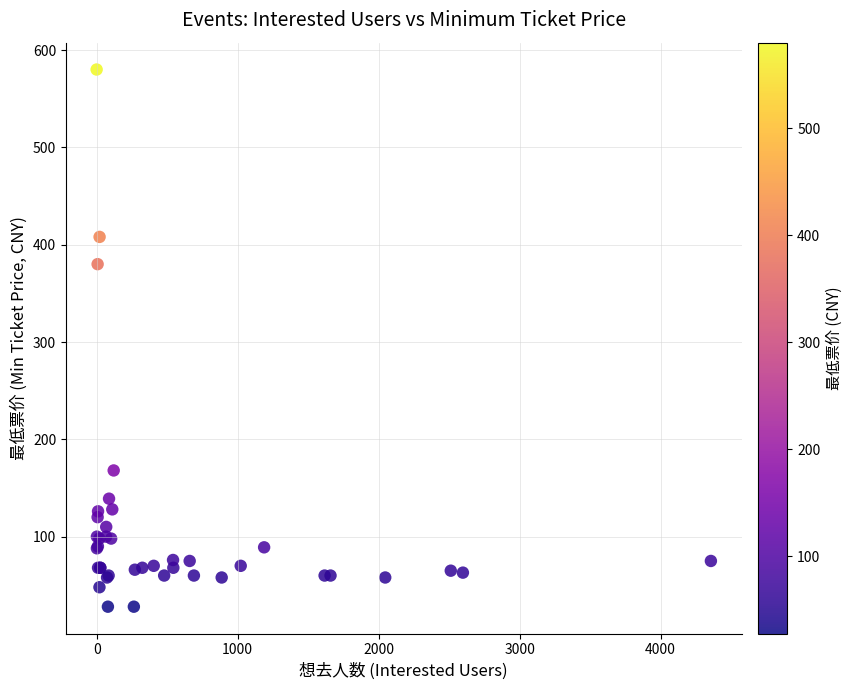

What Y value in the scatter plot is closest to 304?

380